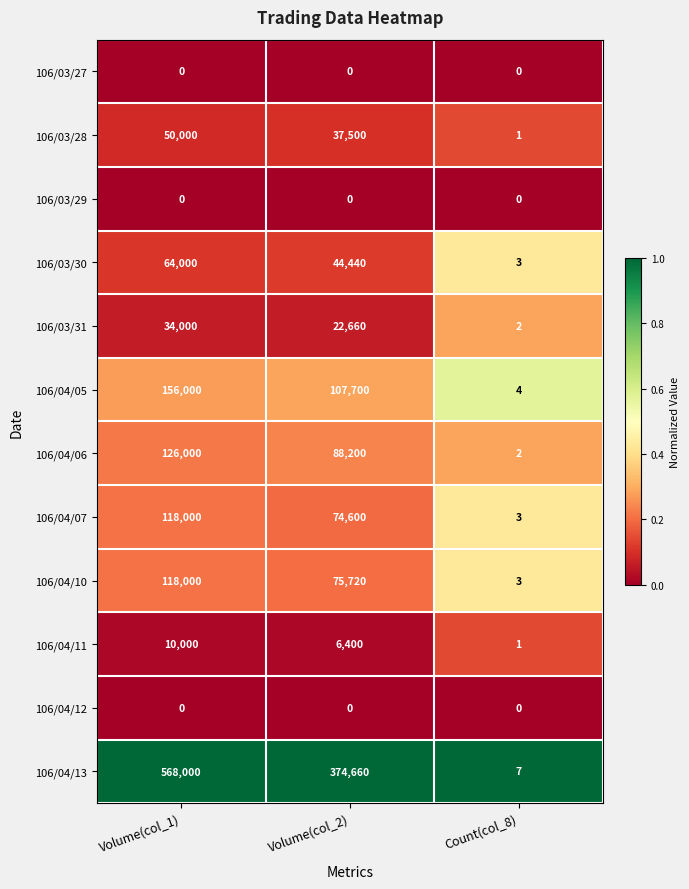

At which category is the sum across all series the highest?

Volume(col_1)